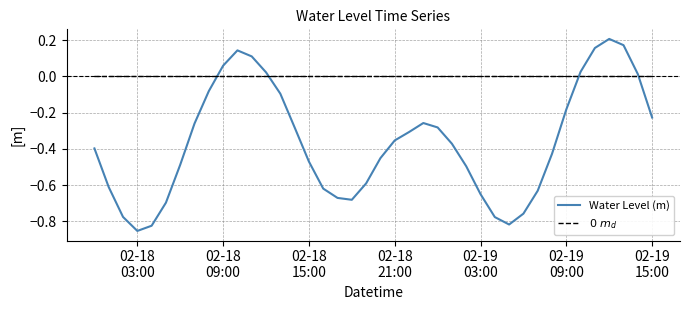

Which series has the largest range (max minus min)?

Water Level (m)